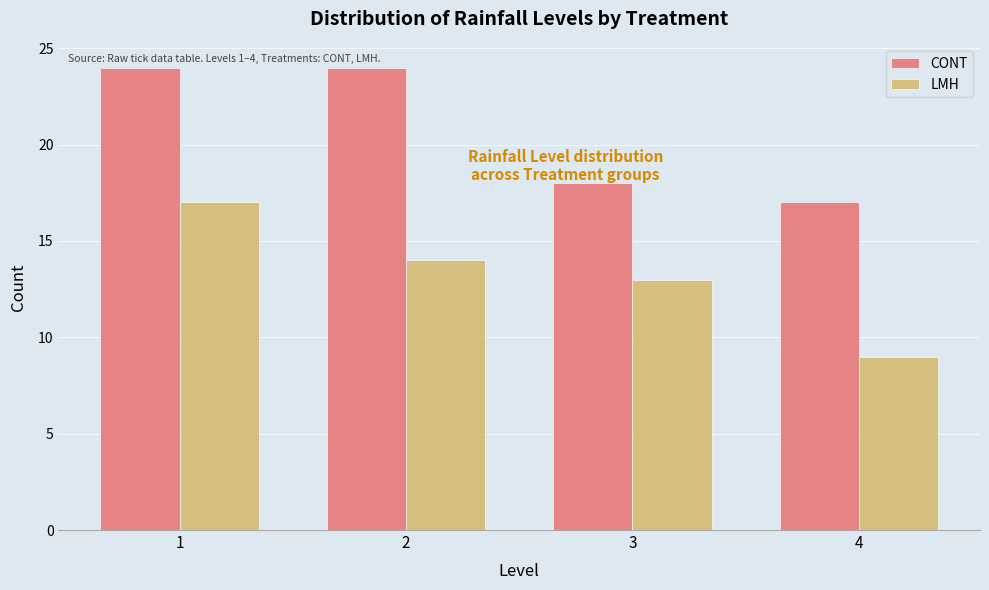

Reading right to left, list all the values displayed in this chart.

CONT: 4=17	3=18	2=24	1=24
LMH: 4=9	3=13	2=14	1=17